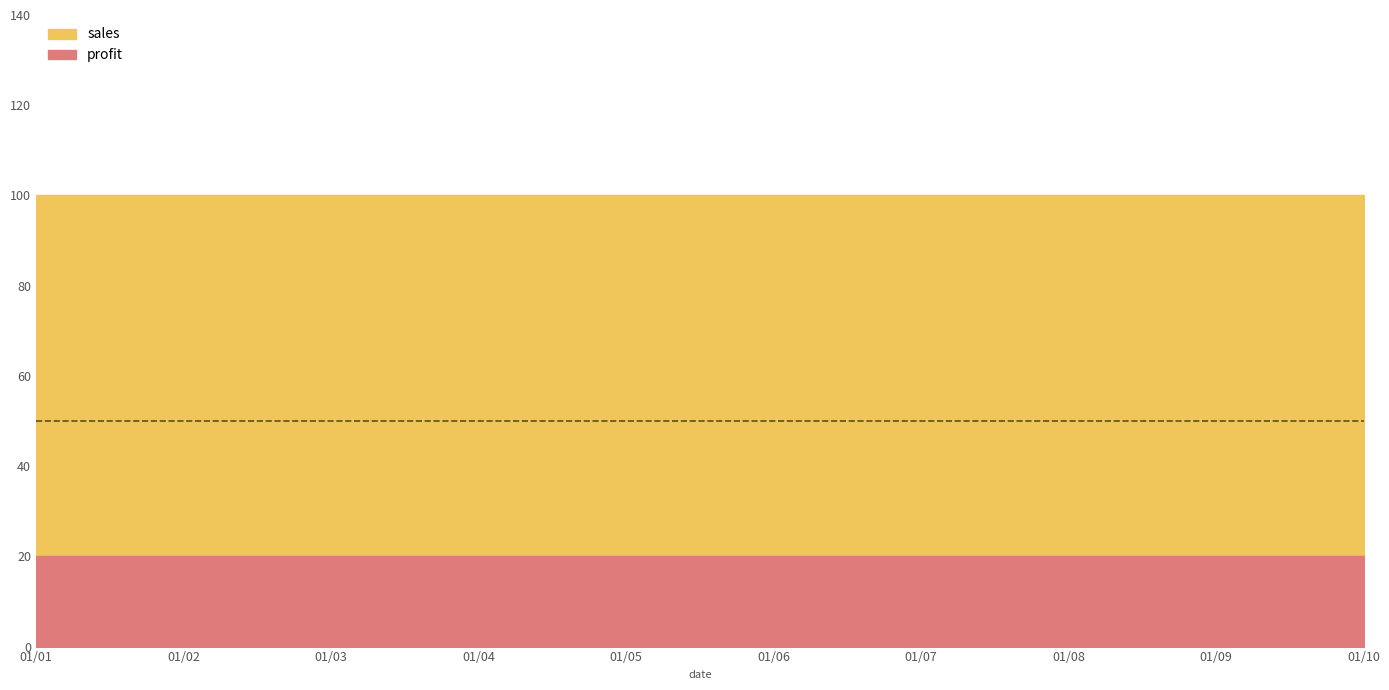

True or false: sales and profit cross at least once.

False